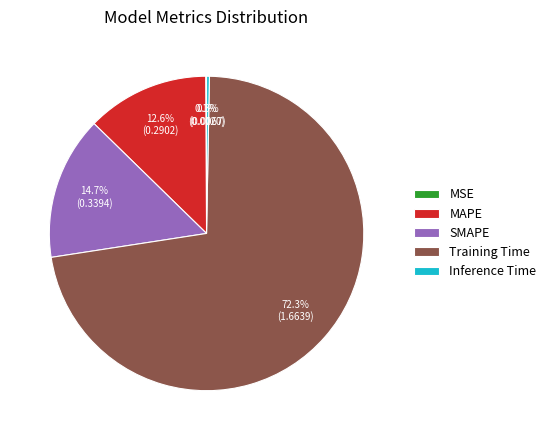

To the nearest percent, what is the difference between the Inference Time and SMAPE slice percentages?

14%